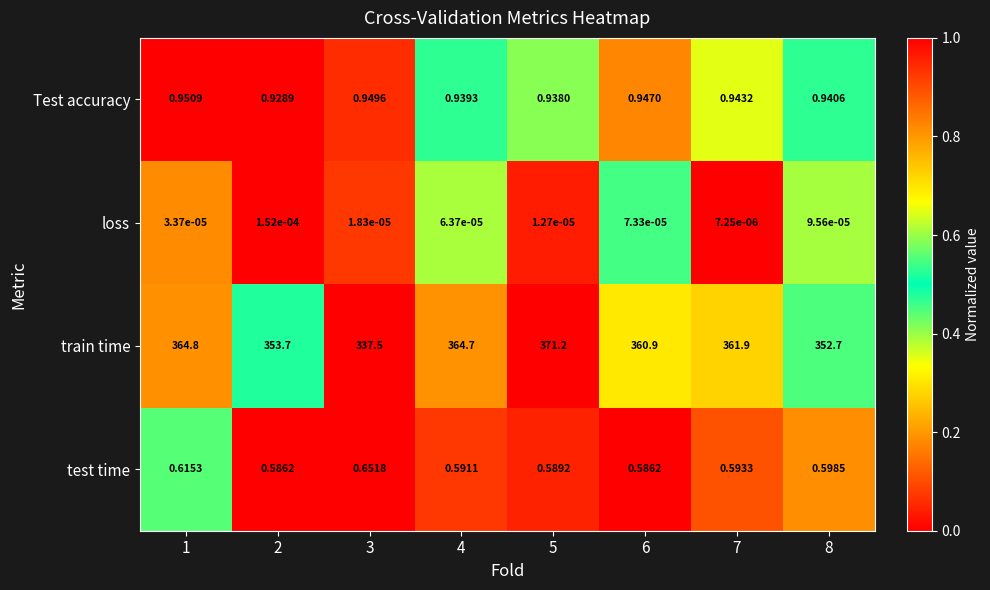

What is the difference between the highest and lowest values at 2?

353.7